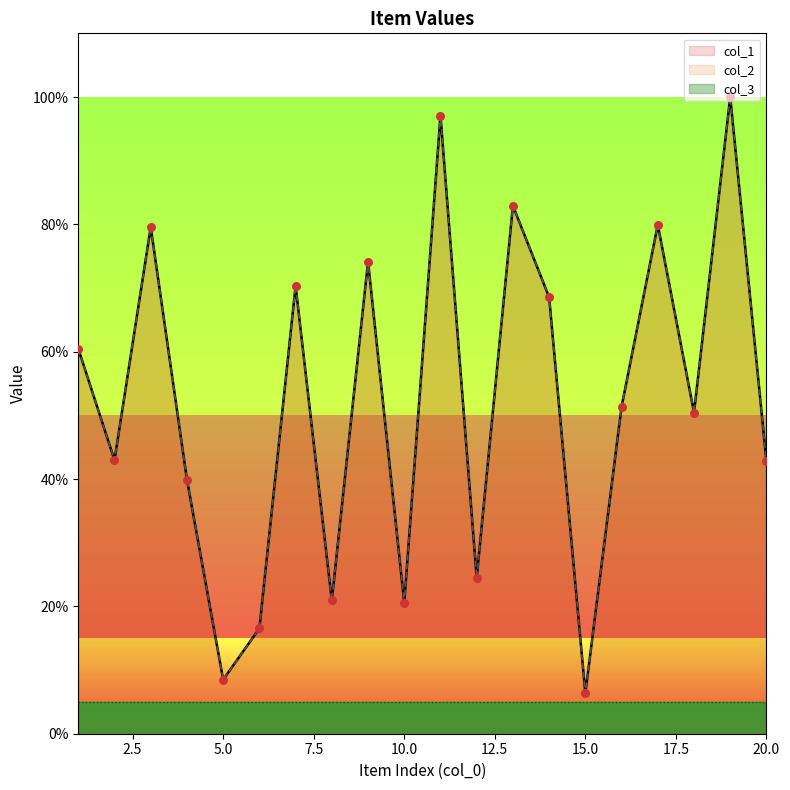

Which series reaches the maximum Y coordinate?

col_1